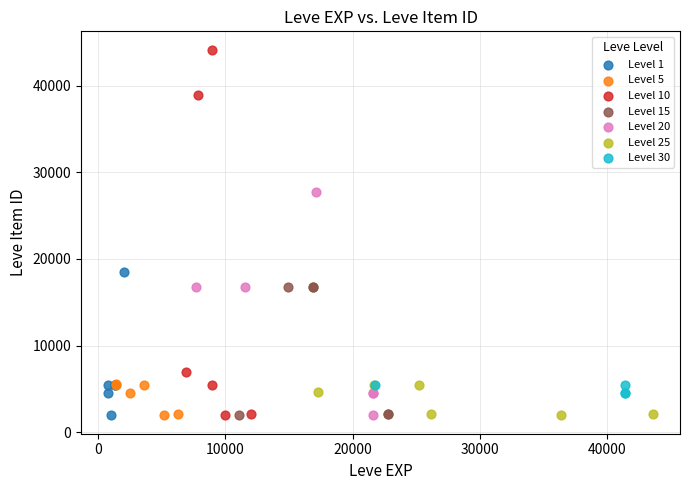

Which series has the widest spread of Y values?

Level 10